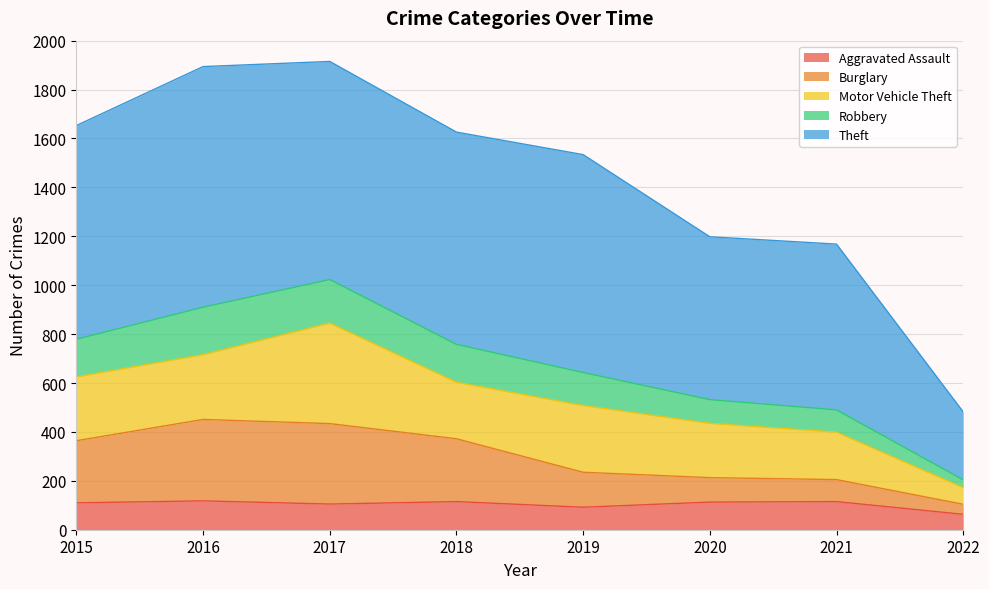

Does the chart have visible grid lines?

Yes